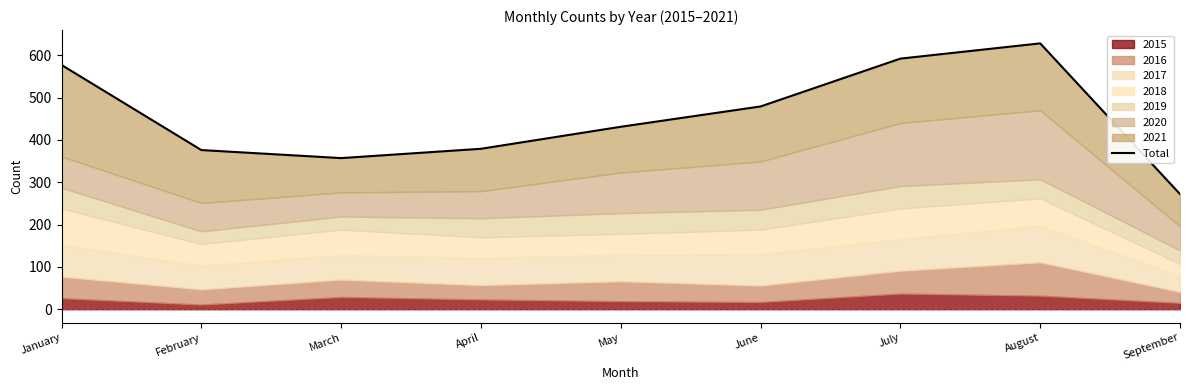

How many interior local valleys (lower than both neighbors) does the data have?

1